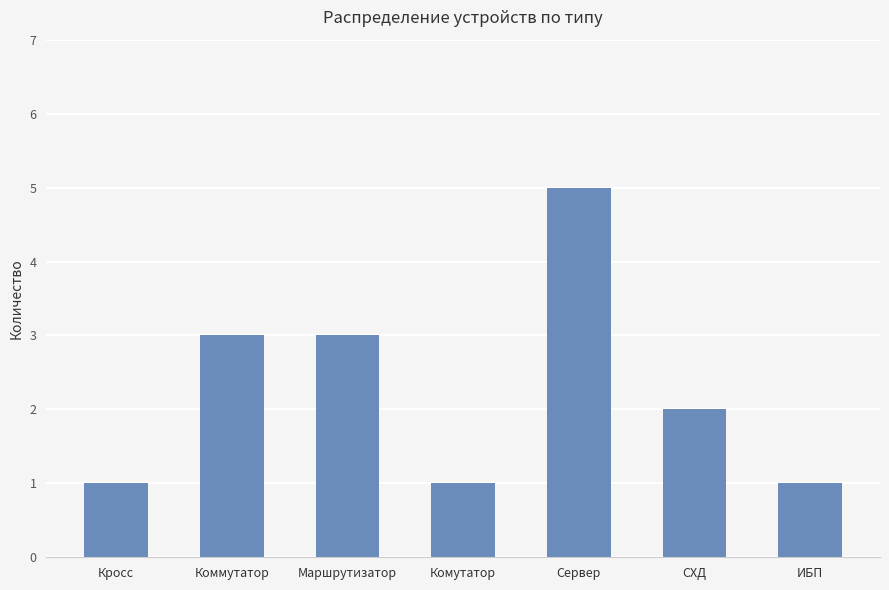

What is the approximate value at Коммутатор?

3